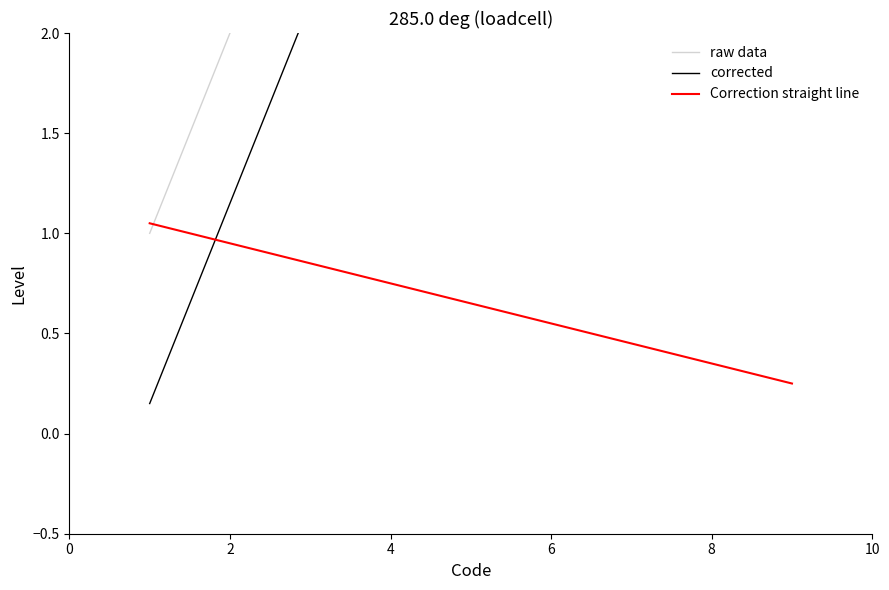

True or false: the data shows 13 at 1.

False